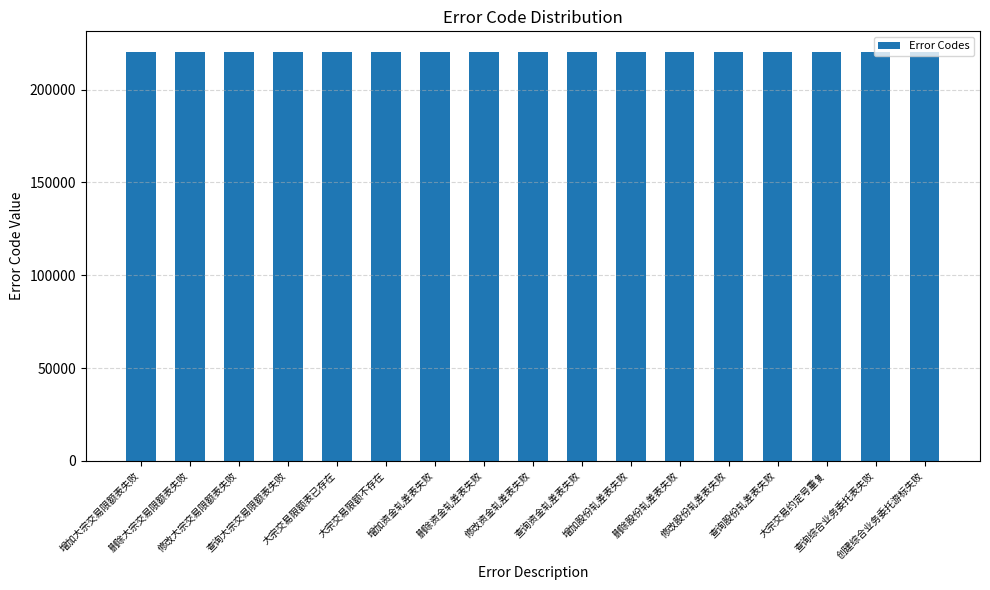

How many bars are there in total?

17